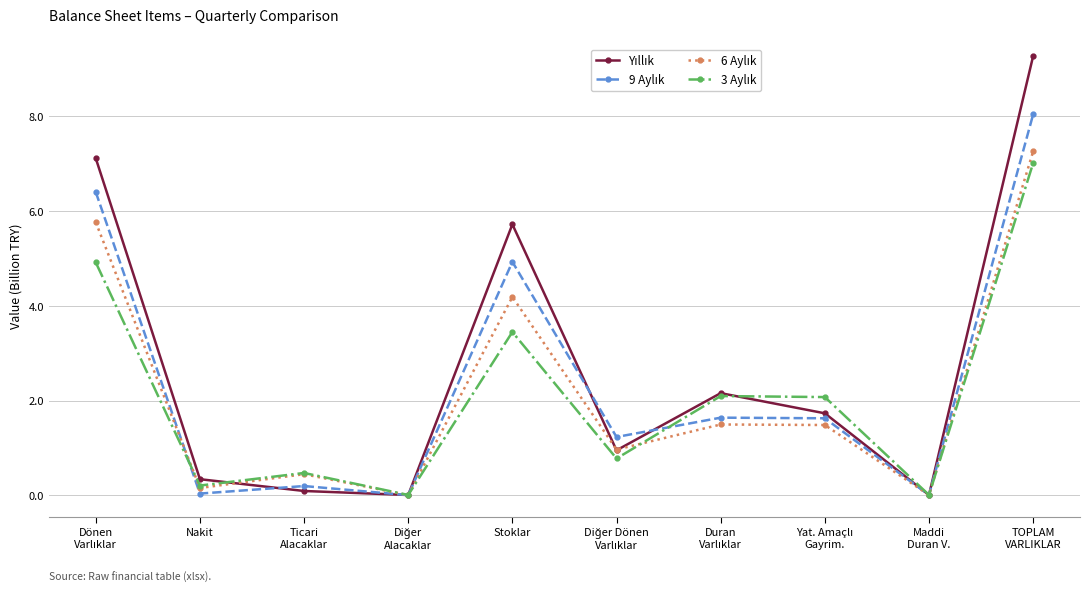

What is the label of the 2nd point from the left?

Nakit